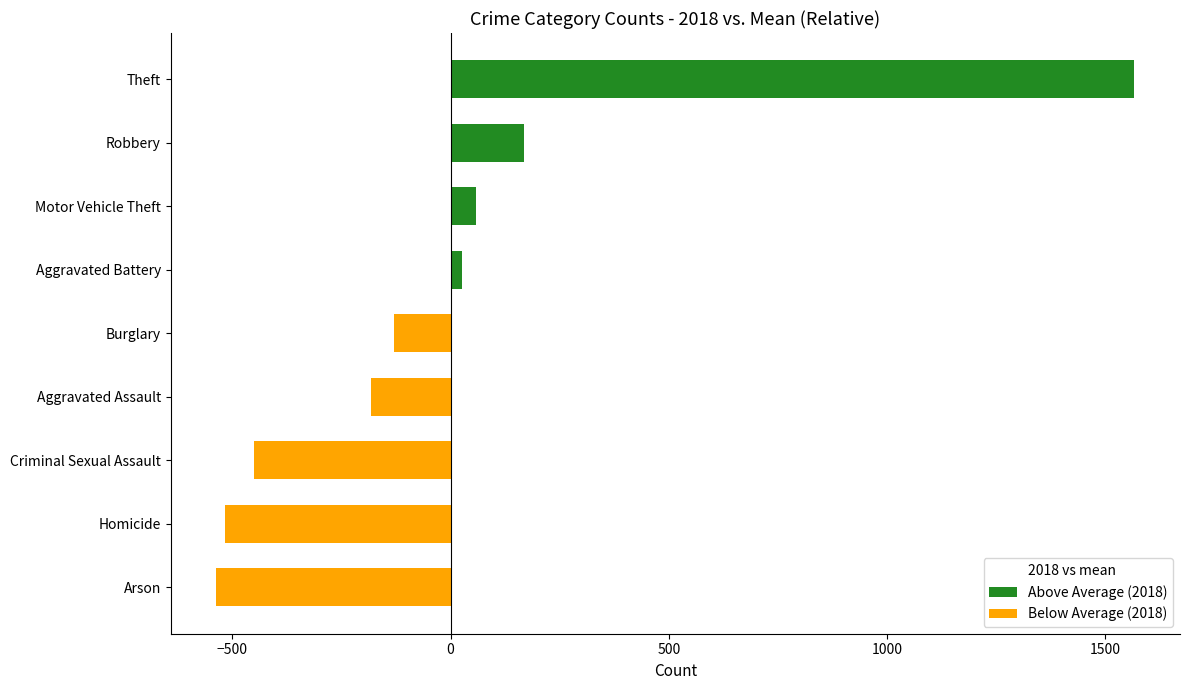

At which label is Above Average (2018) closest to 796?

Robbery